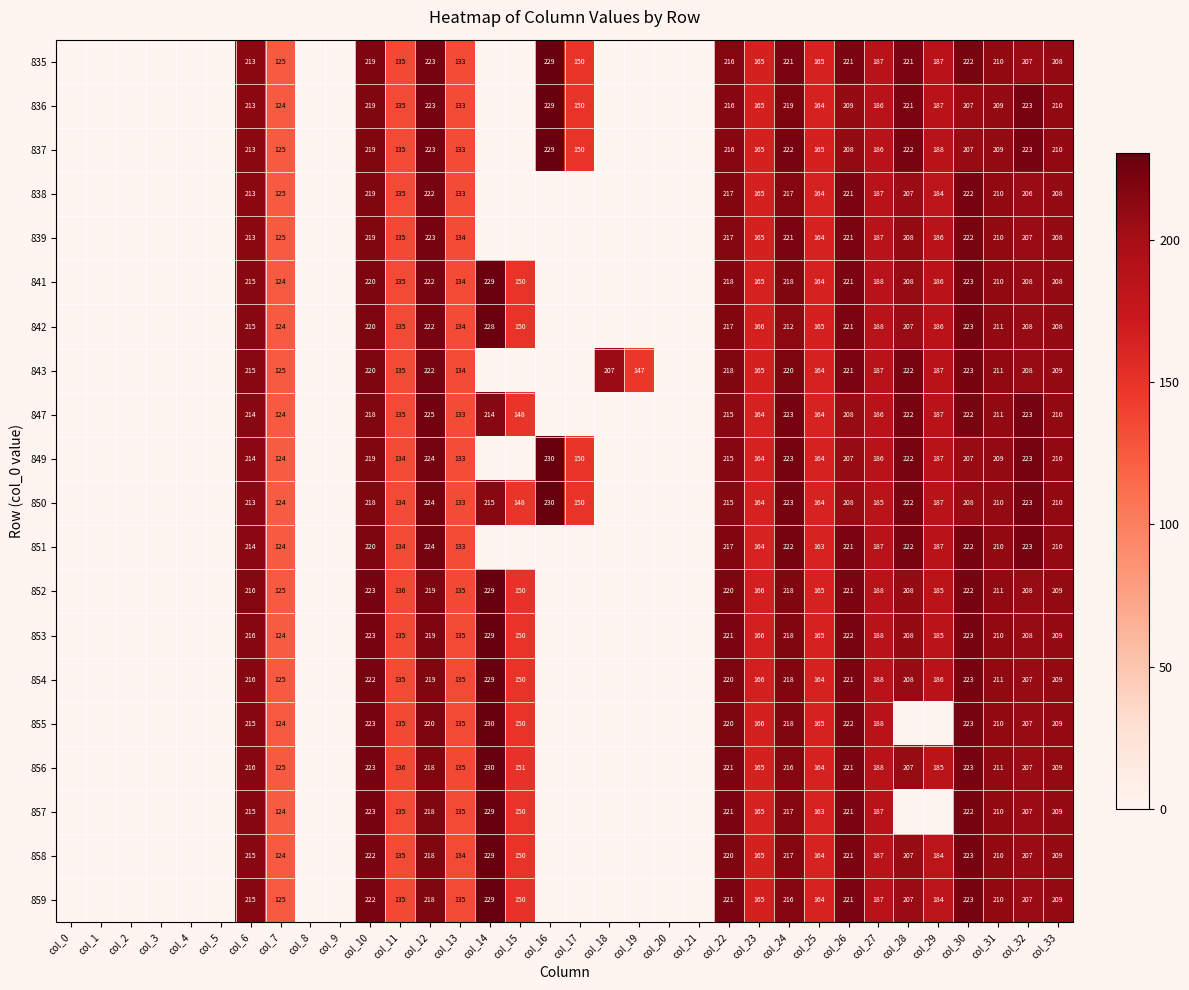

Is the value of 841 at col_12 greater than the value of 858 at col_25?

Yes